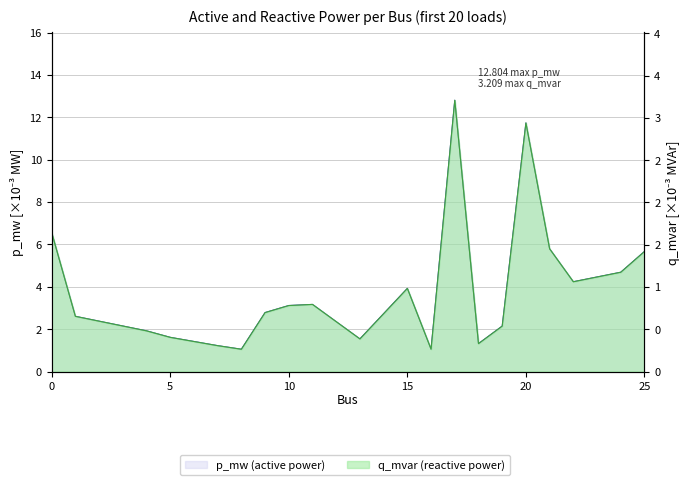

What are all the series names shown in the legend?

p_mw, q_mvar